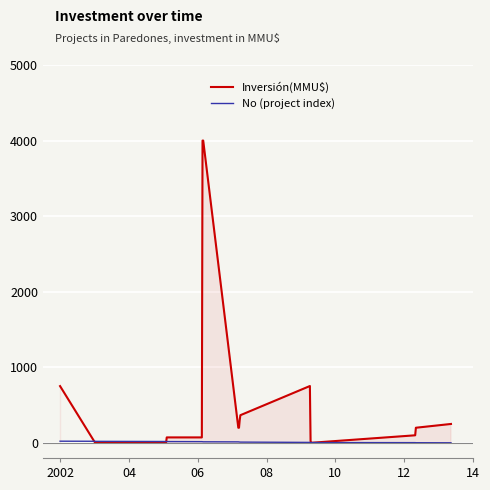

What is the highest value of the Inversión(MMU$) series?

4000